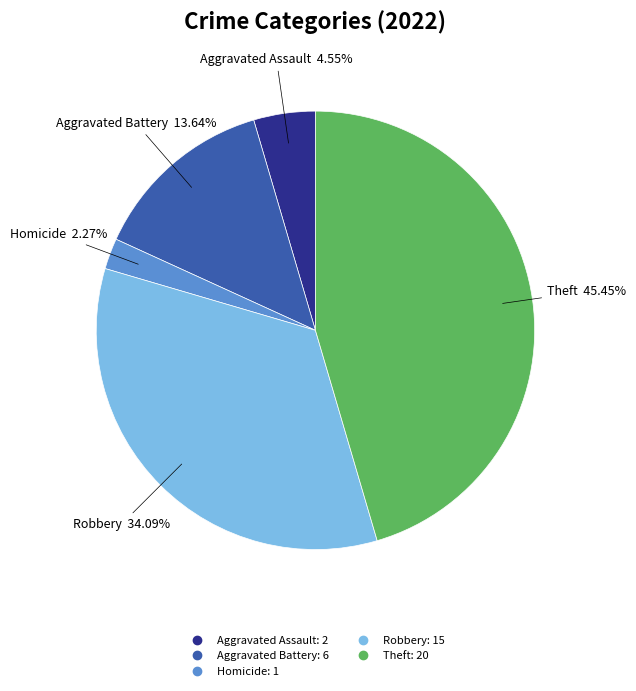

Is there any slice that represents more than half of the pie?

No